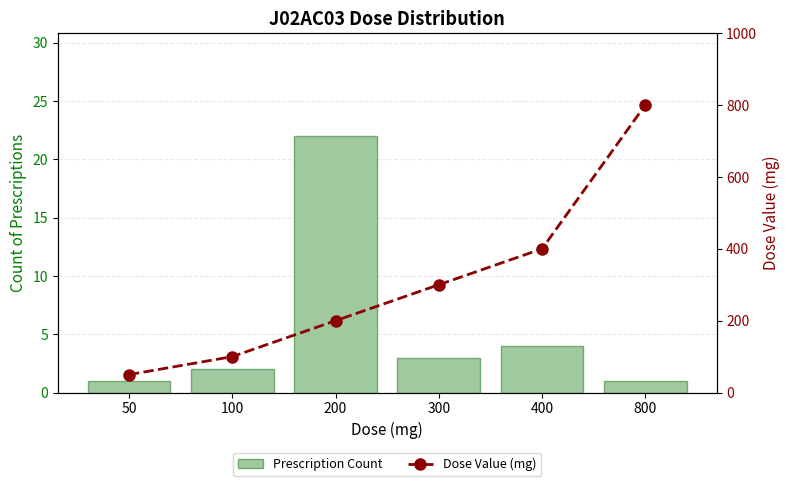

Rank the series by their maximum value, from highest to lowest.

Dose Value (mg), Prescription Count